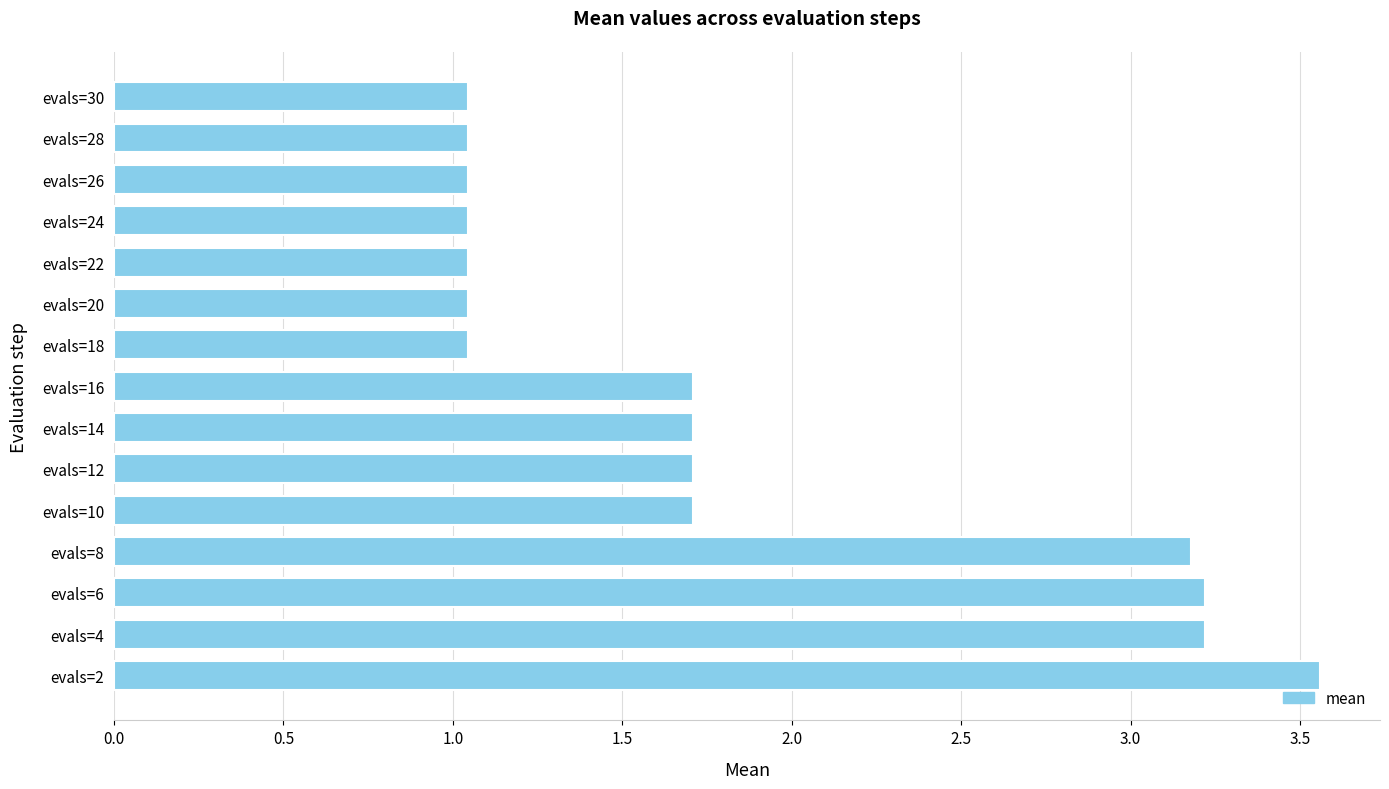

Which category has the highest value across all series?

evals=2